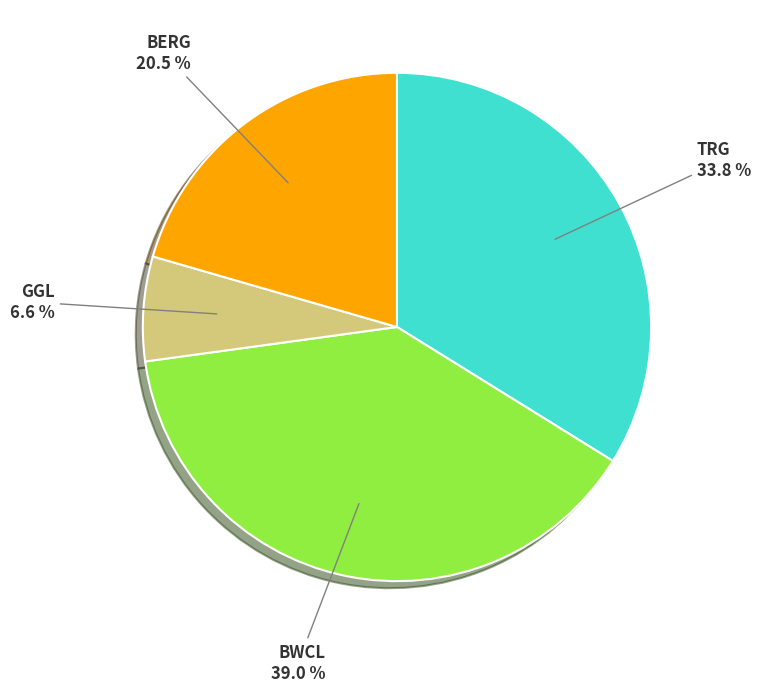

What is the ratio of the value at BERG to the value at BWCL?

0.5